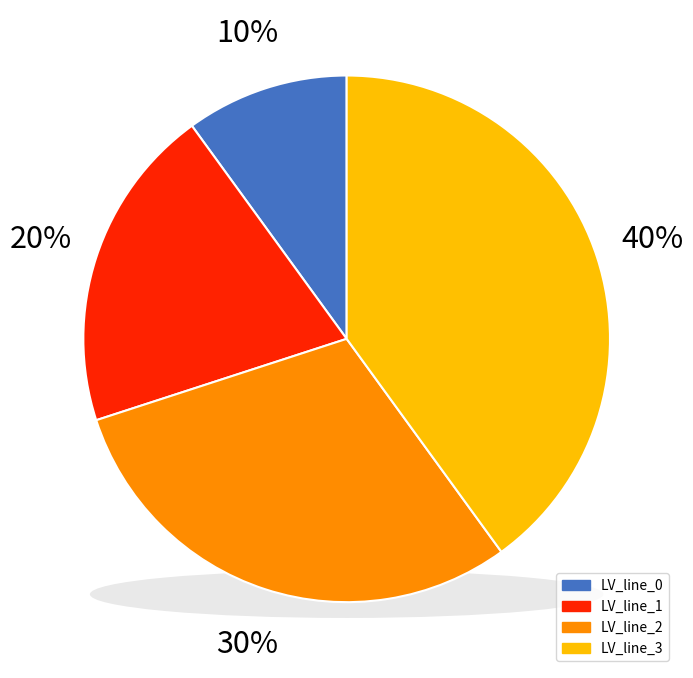

Rank the categories by value from lowest to highest.

Line 0, Line 1, Line 2, Line 3